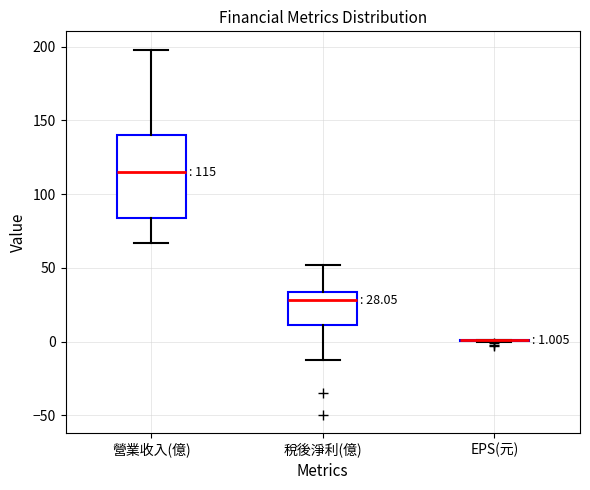

Comparing the boxes themselves (not the whiskers), which one is the tallest?

營業收入(億)